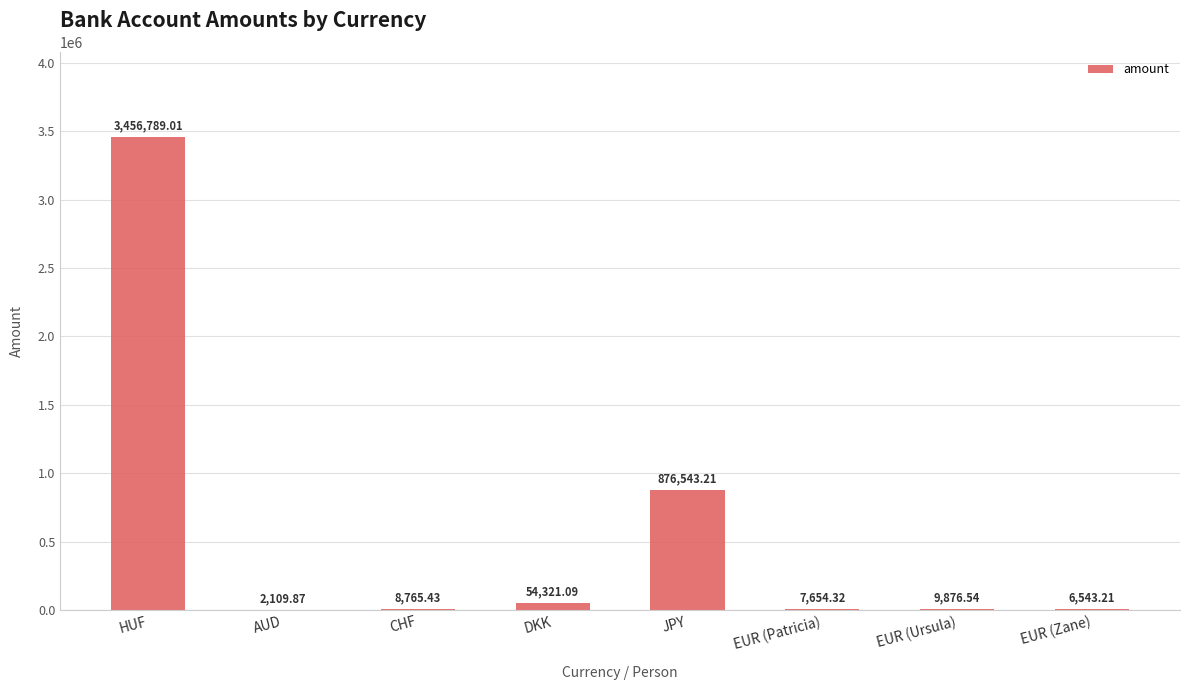

Where does the data first go above 9876?

HUF